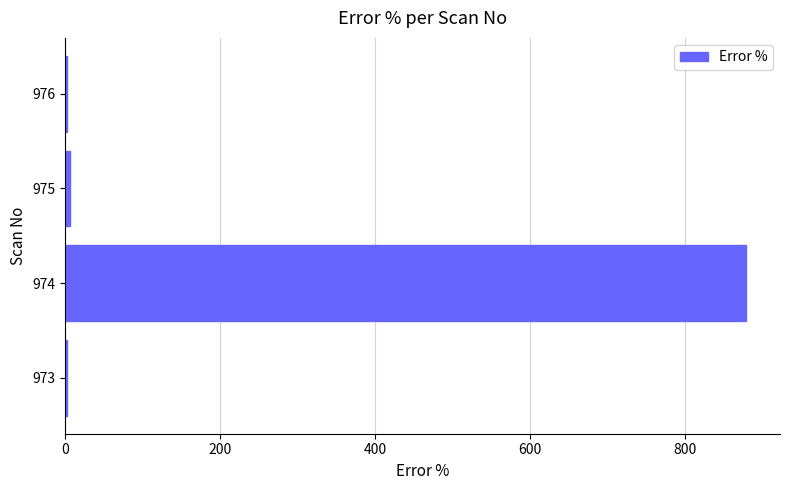

The value at 974 is 1472.6. True or false?

False